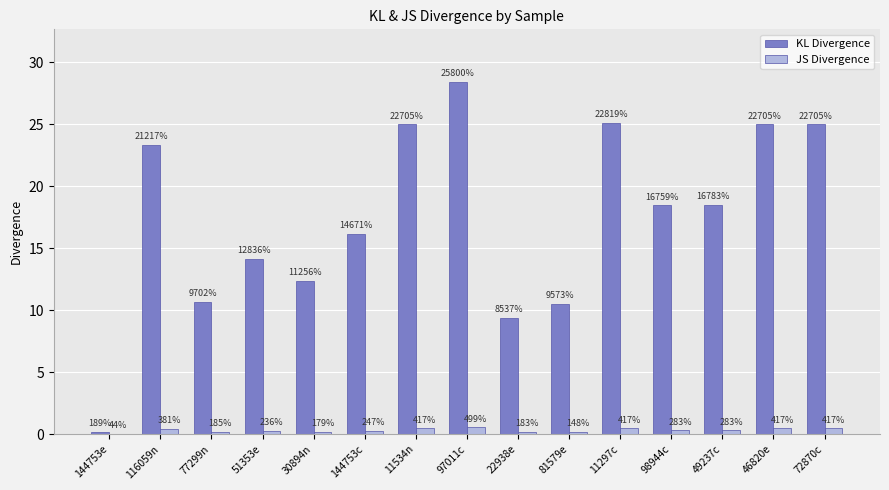

How many groups of bars are there?

15